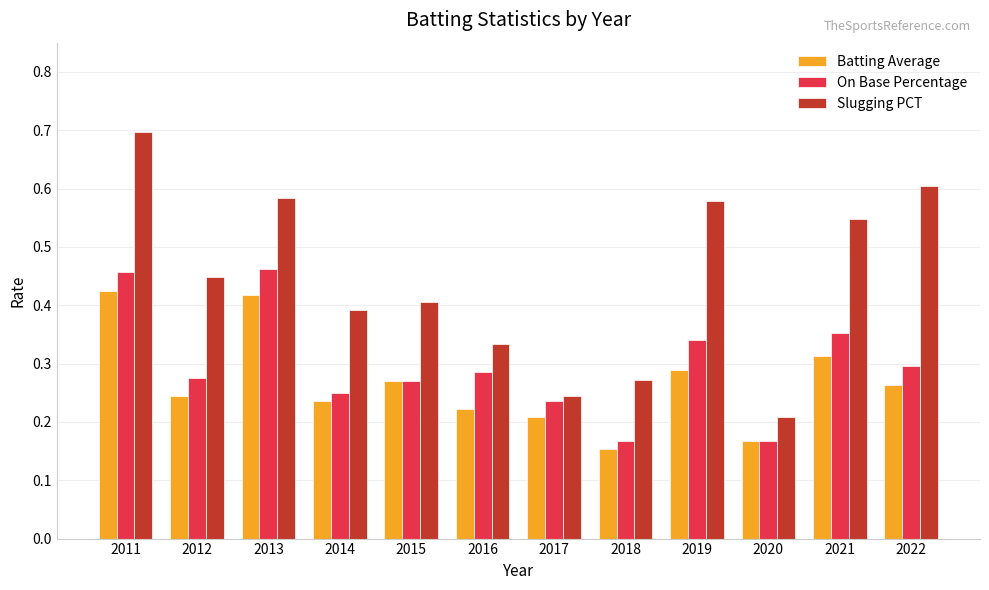

Is the value of Batting Average at 2011 greater than the value of On Base Percentage at 2013?

No